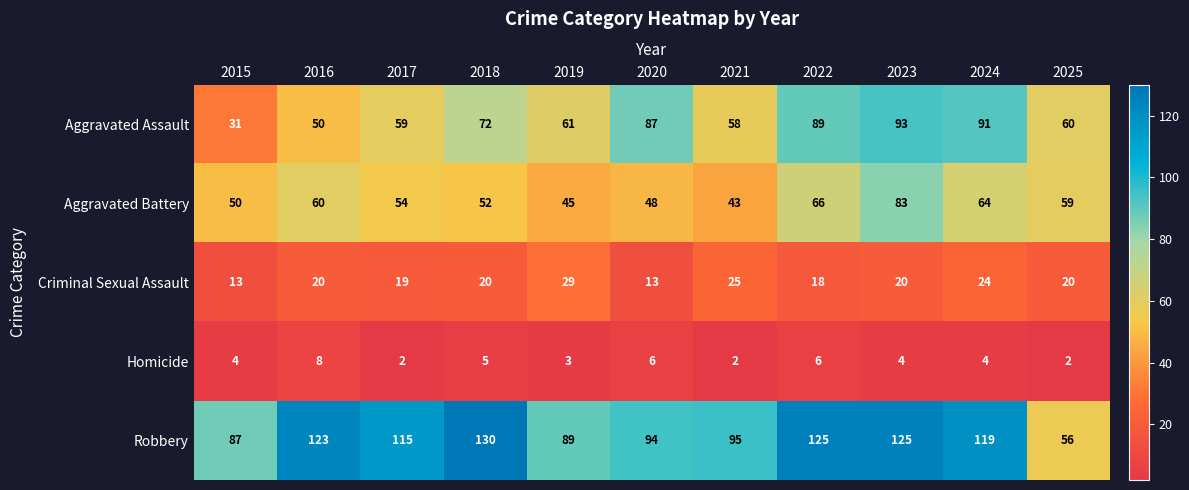

What value does the Homicide series have at 2016?

8